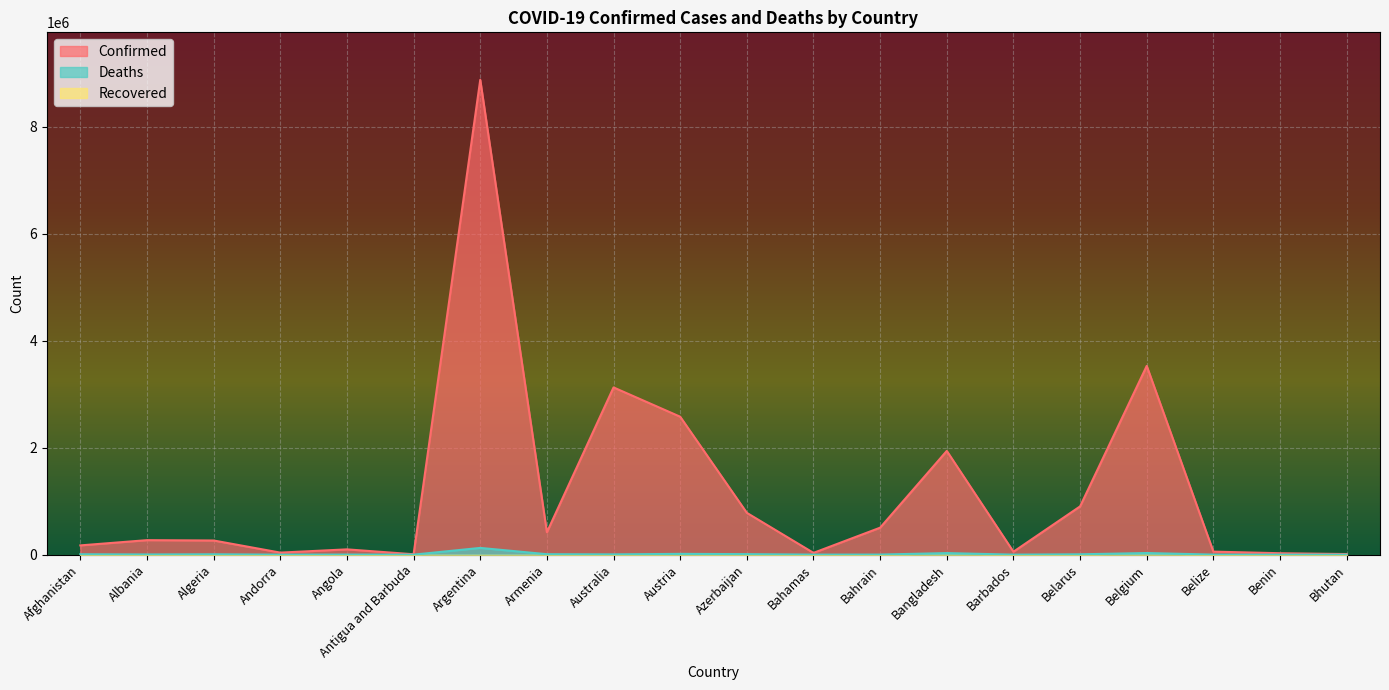

What is the difference between the Confirmed values at Benin and Afghanistan?

146480